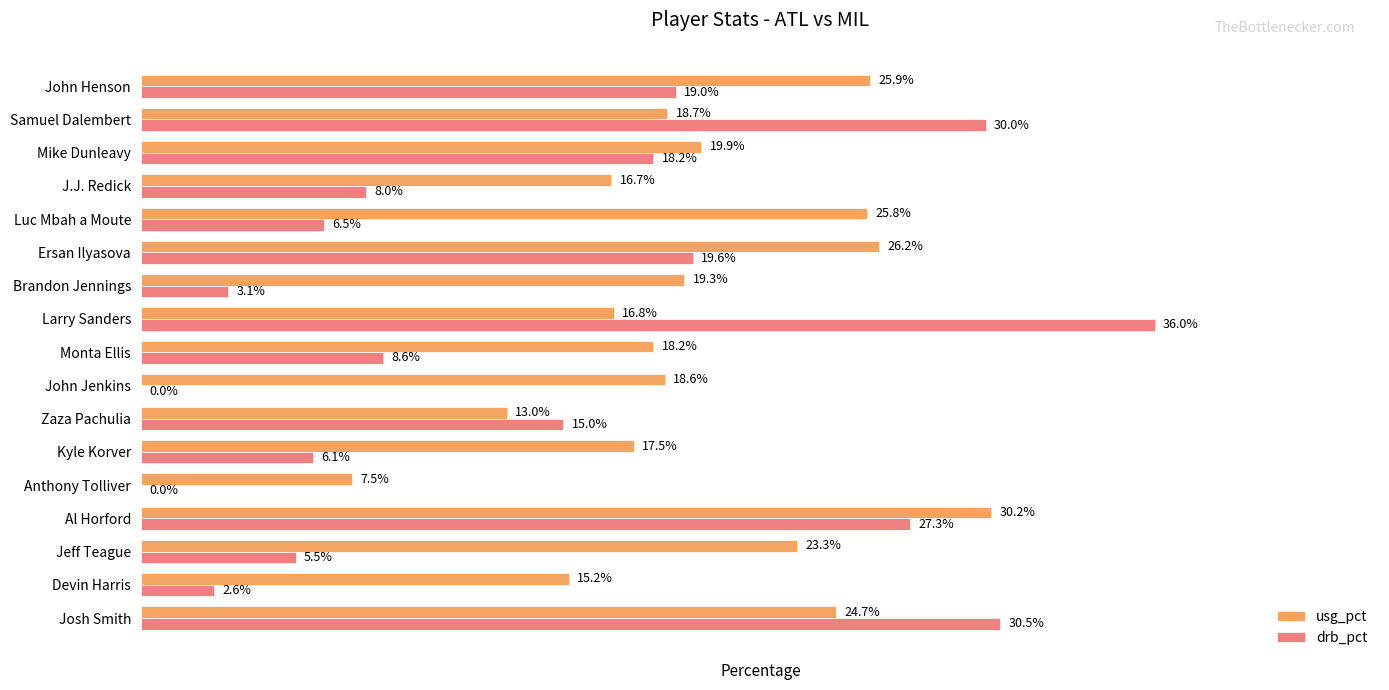

Between Anthony Tolliver and John Henson, which series saw the biggest shift?

drb_pct